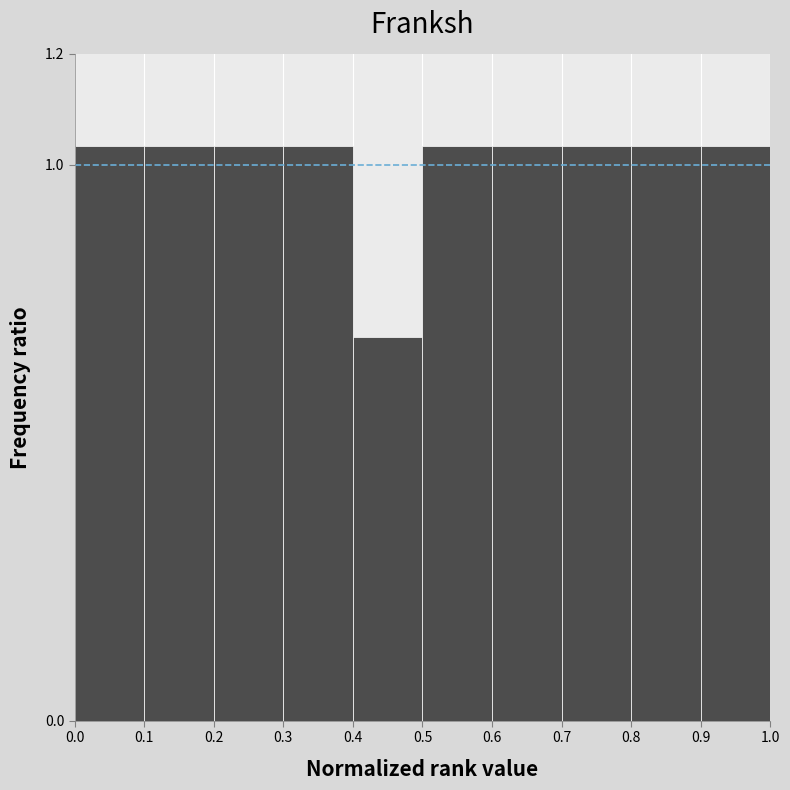

Reading left to right, list every bar in this chart as the range it spans on the x-axis followed by its height. The values are not printed on the chart, so give them approximately, as read against the axis.

0.0 to 0.1: 1.04
0.1 to 0.2: 1.04
0.2 to 0.3: 1.04
0.3 to 0.4: 1.04
0.4 to 0.5: 0.68
0.5 to 0.6: 1.04
0.6 to 0.7: 1.04
0.7 to 0.8: 1.04
0.8 to 0.9: 1.04
0.9 to 1.0: 1.04